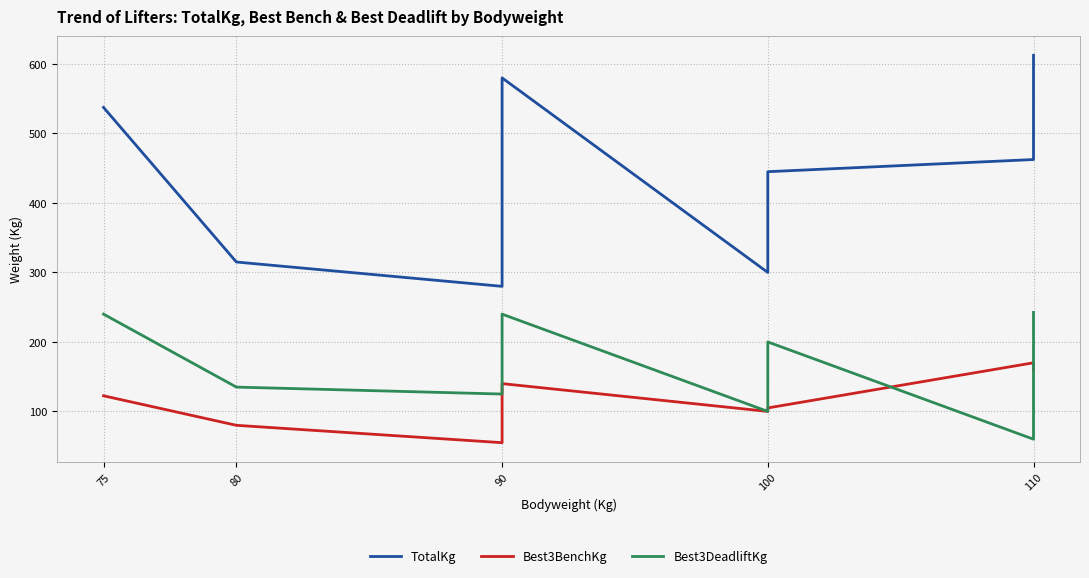

Reading right to left, what are all the values shown in this chart?

TotalKg: 612.5	462.5	445.0	435.0	300.0	580.0	482.5	280.0	315.0	537.5
Best3BenchKg: 160.0	170.0	105.0	100.0	100.0	140.0	120.0	55.0	80.0	122.5
Best3DeadliftKg: 242.5	60.0	200.0	165.0	100.0	240.0	212.5	125.0	135.0	240.0